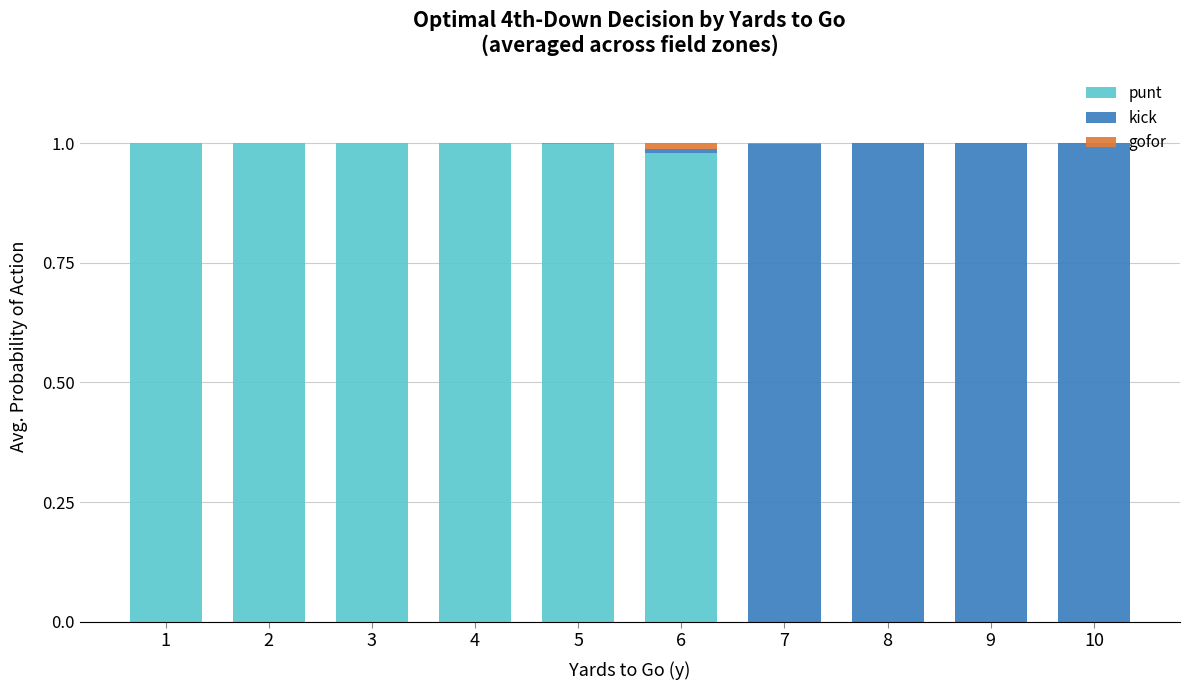

True or false: punt has a value of 0.5 at 1.

False